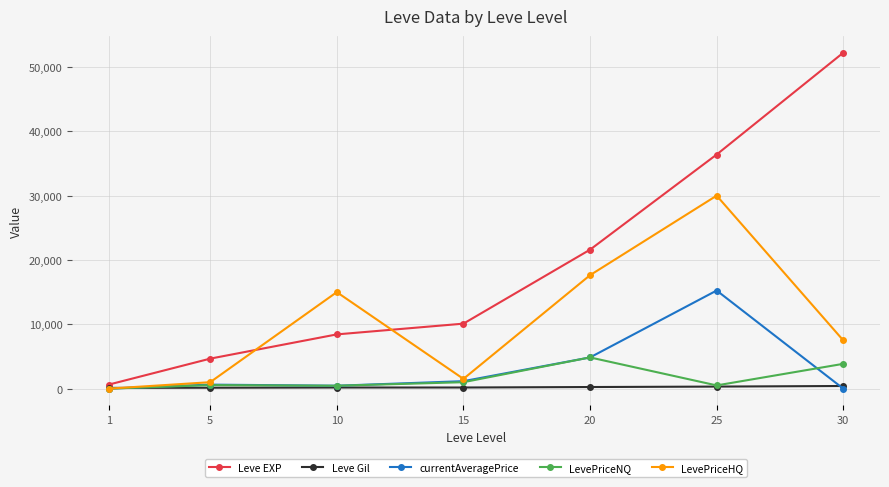

Which label corresponds to the largest value in the chart?

30